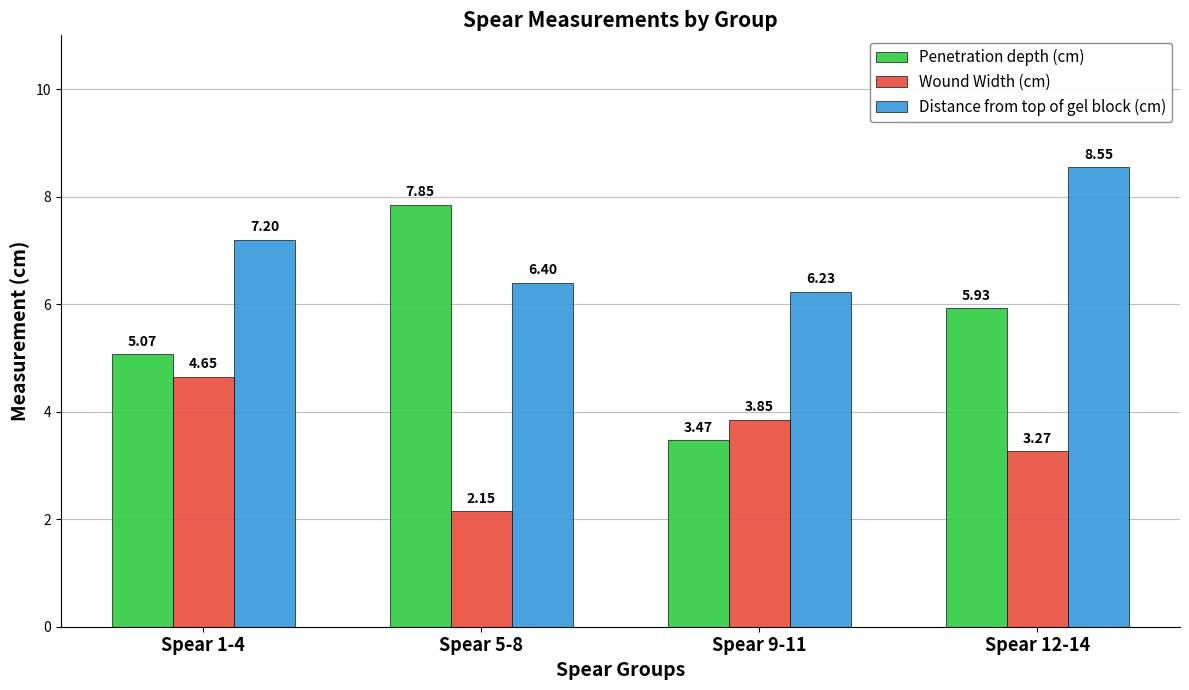

Are the bars horizontal?

No